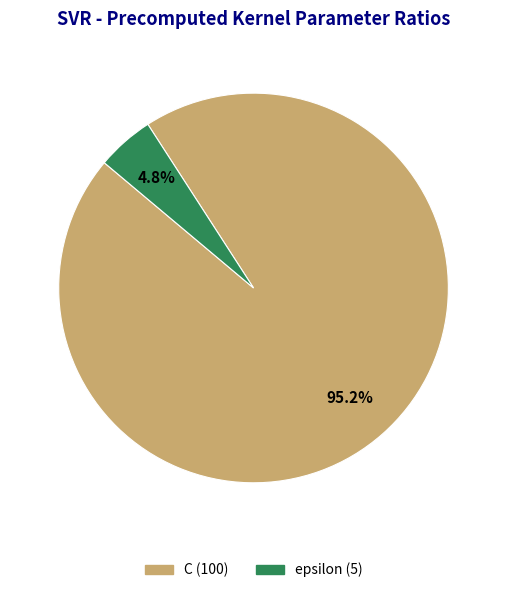

What percentage do epsilon and C together represent?

100.0%